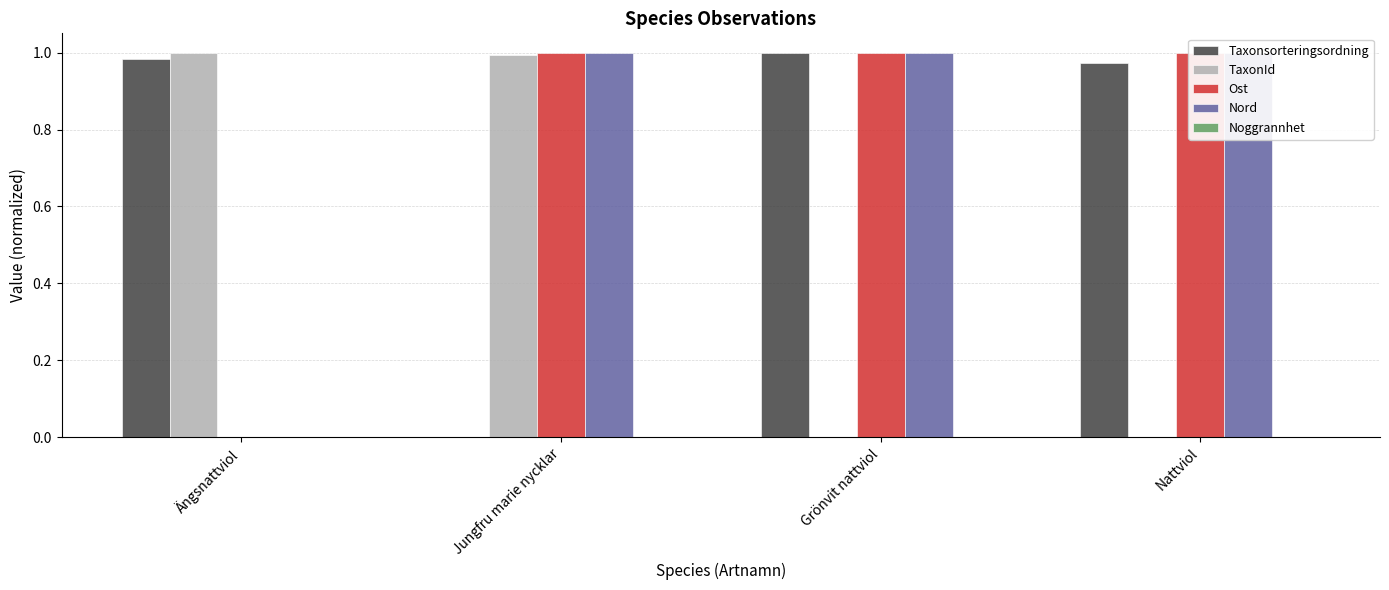

What is the average value of the Taxonsorteringsordning series?

0.7